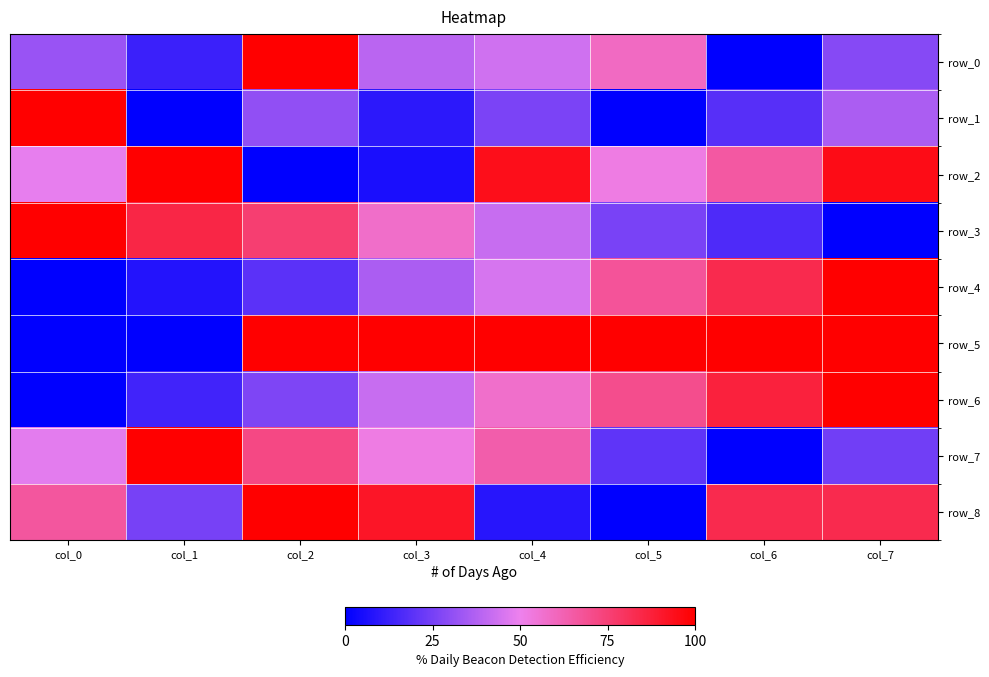

What is the total value across all series at col_3?

4.3